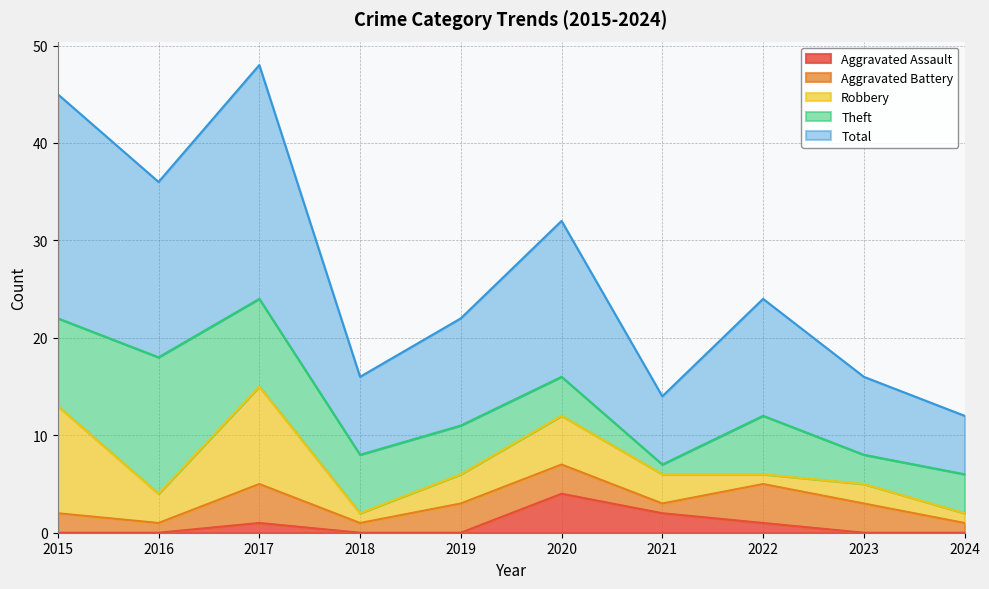

Which category has the highest value across all series?

2017